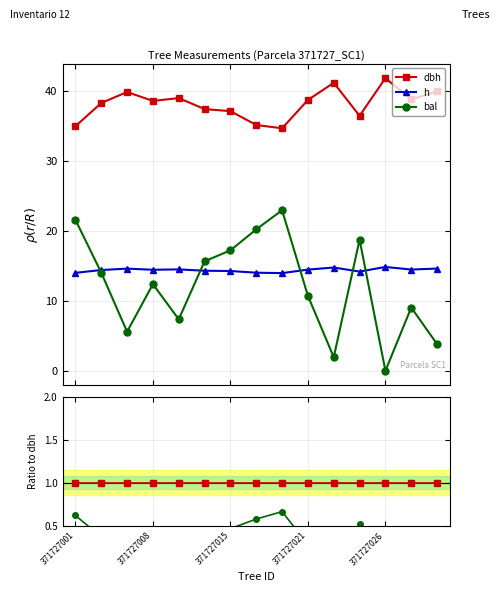

Between 8 and 9, which is larger?

8